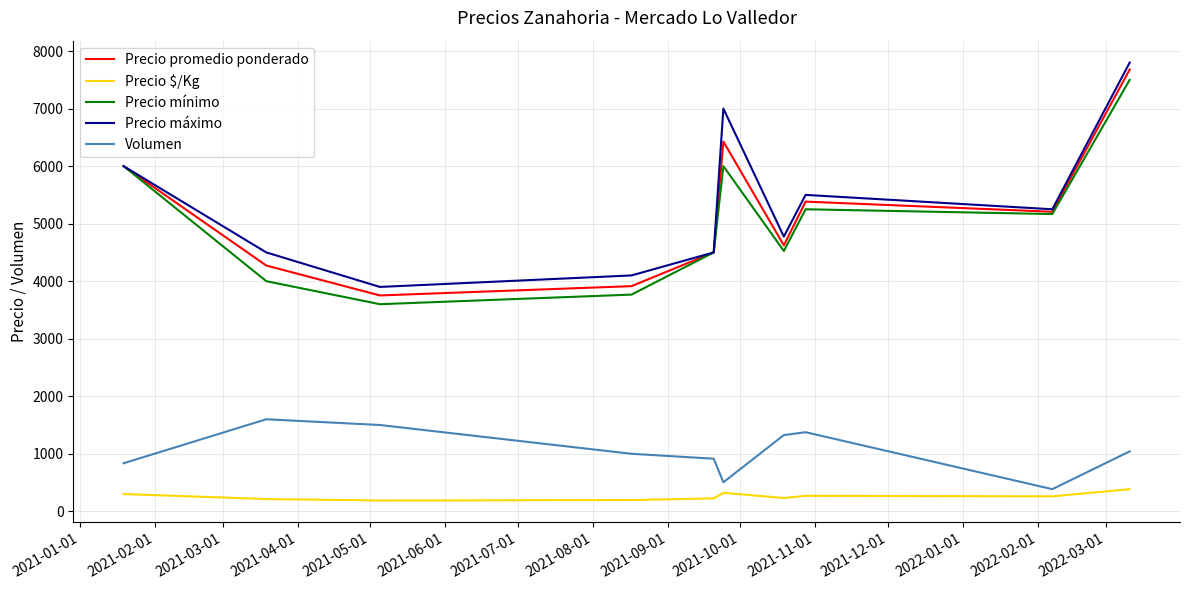

List the series in order of their peak value, lowest first.

Precio $/Kg, Volumen, Precio mínimo, Precio promedio ponderado, Precio máximo